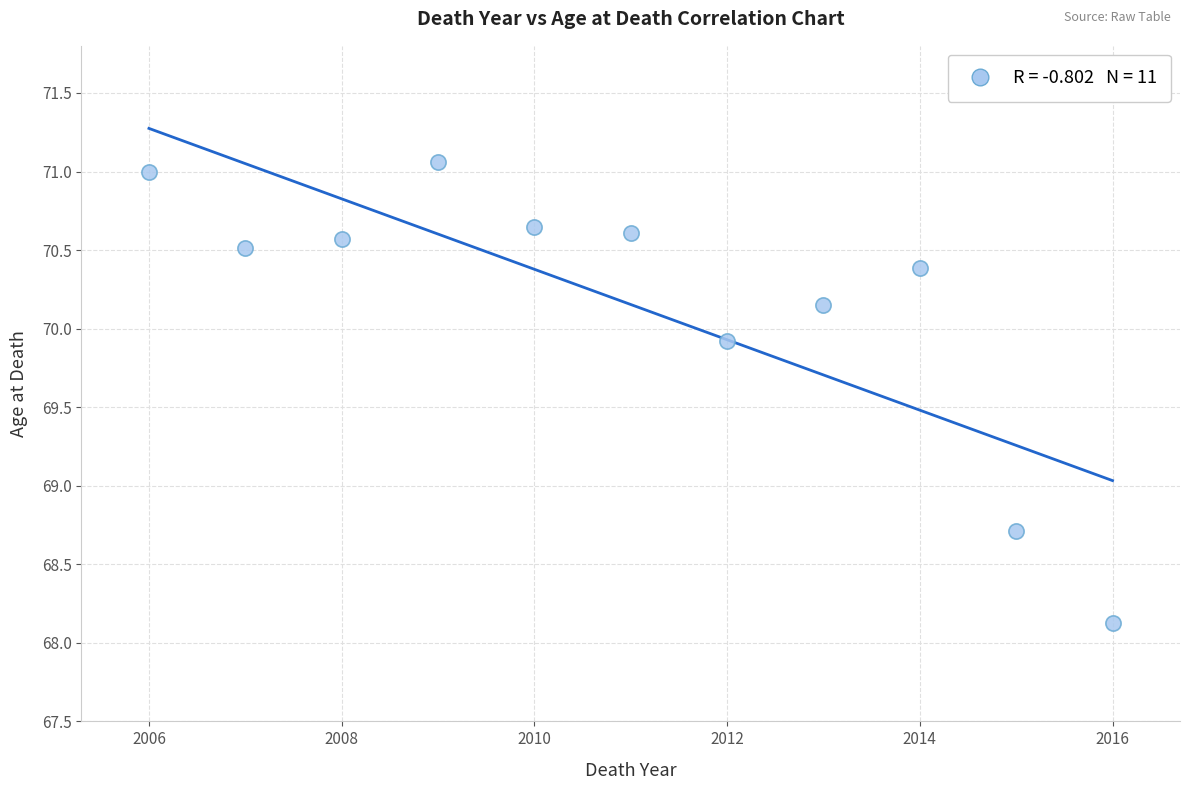

What Y value in the scatter plot is closest to 69?

68.7